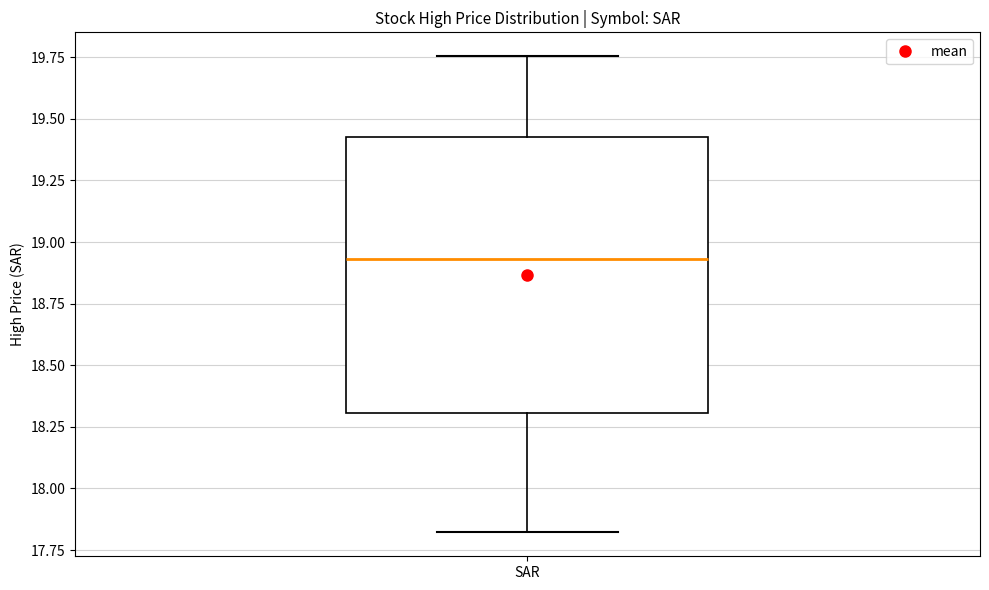

Where does the median line of the box for SAR sit on the y-axis? The values are not printed on the chart, so give them approximately, as read against the axis.

18.95